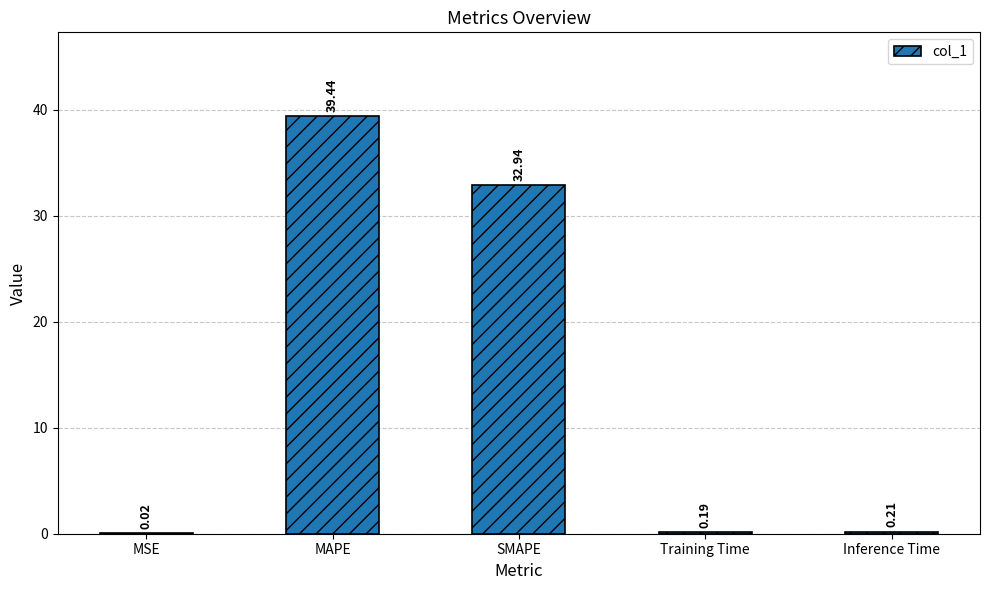

The value at MAPE is 39.4. True or false?

True